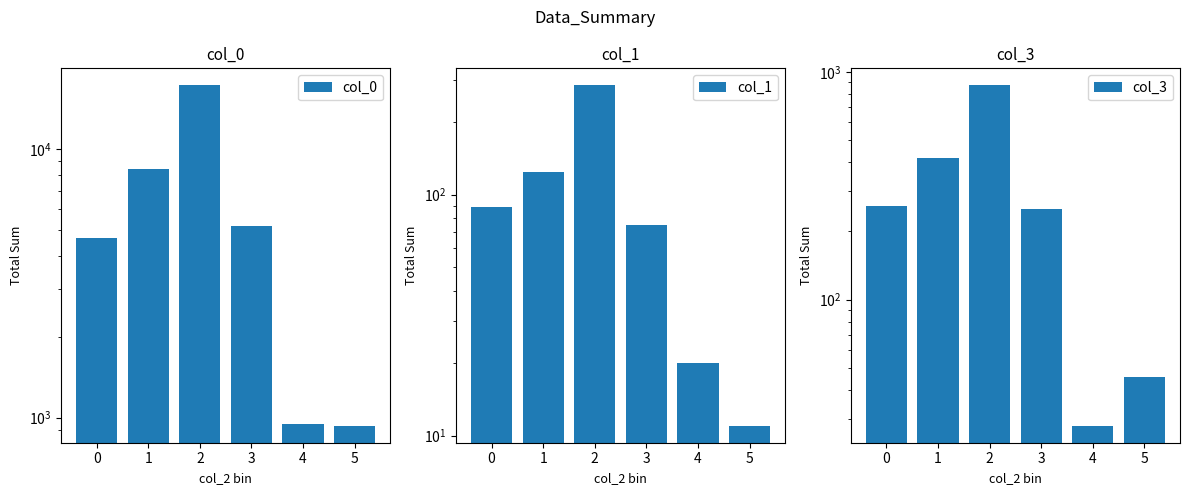

What is the difference between the maximum and minimum values in the col_3 series?

844